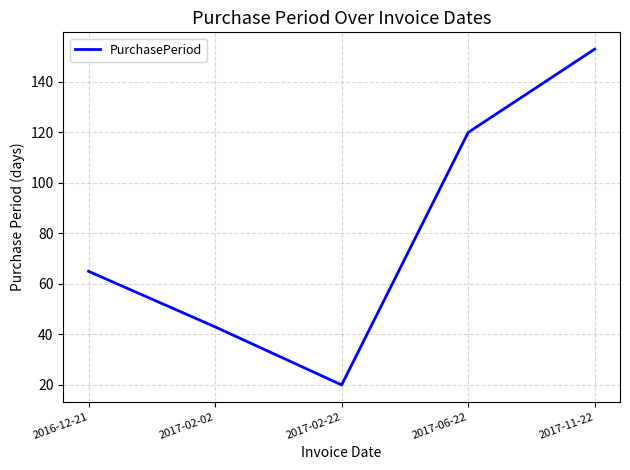

What is the minimum value shown in the chart?

20